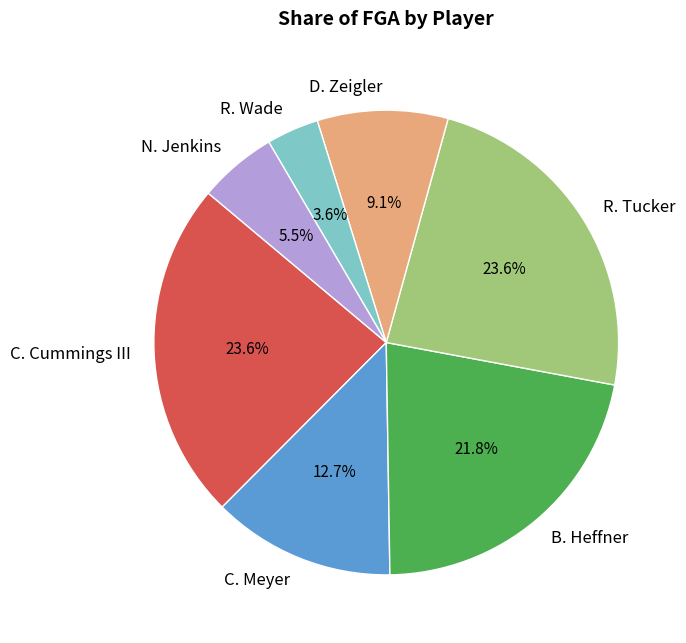

To the nearest percent, what is the average slice percentage?

14%